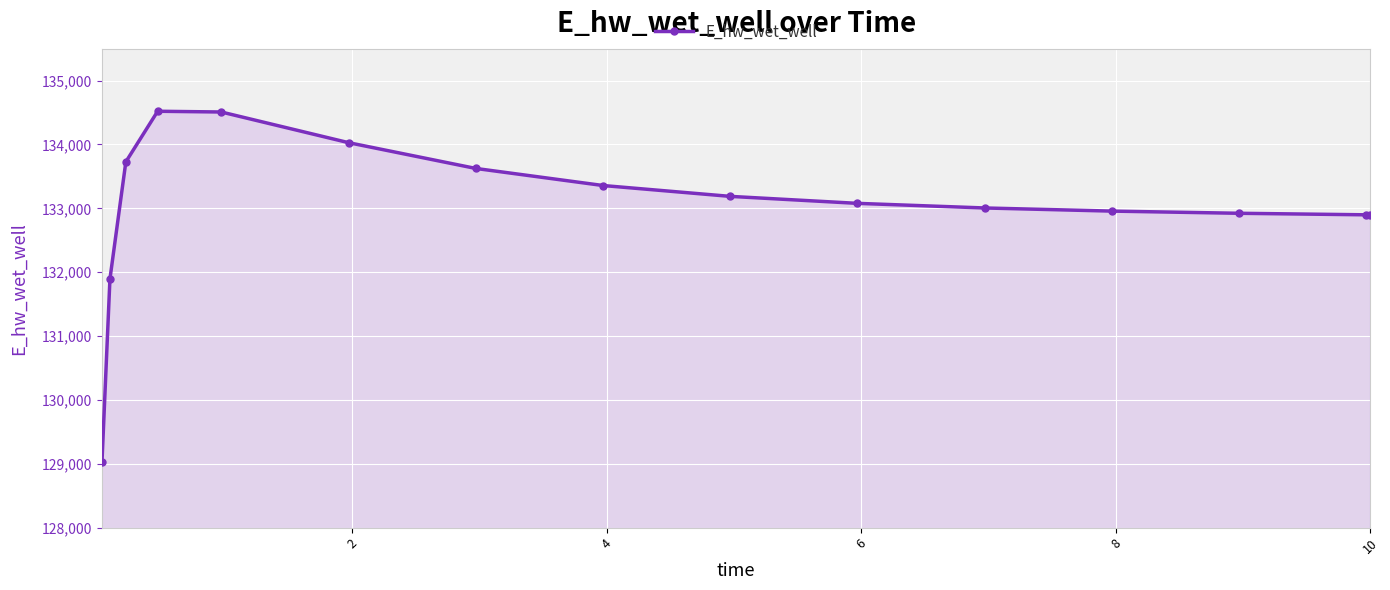

What is the difference between the maximum and minimum values?

5489.9